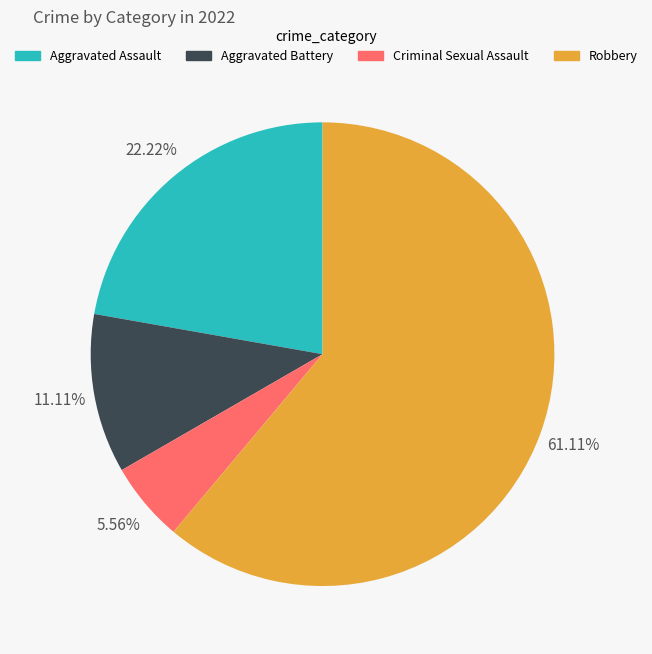

Which slice is the smallest?

Criminal Sexual Assault